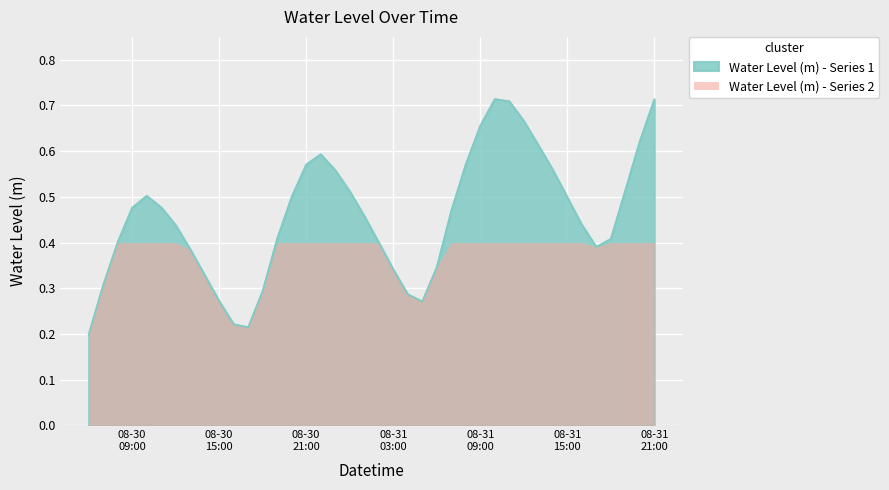

How many values are between 0 and 1?

40